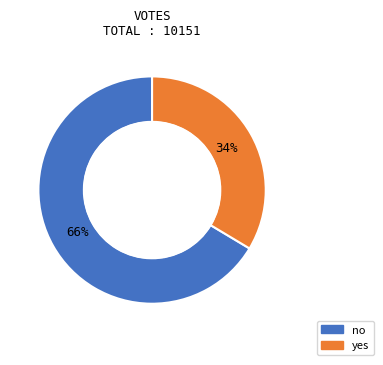

Does yes represent more than half of the total?

No